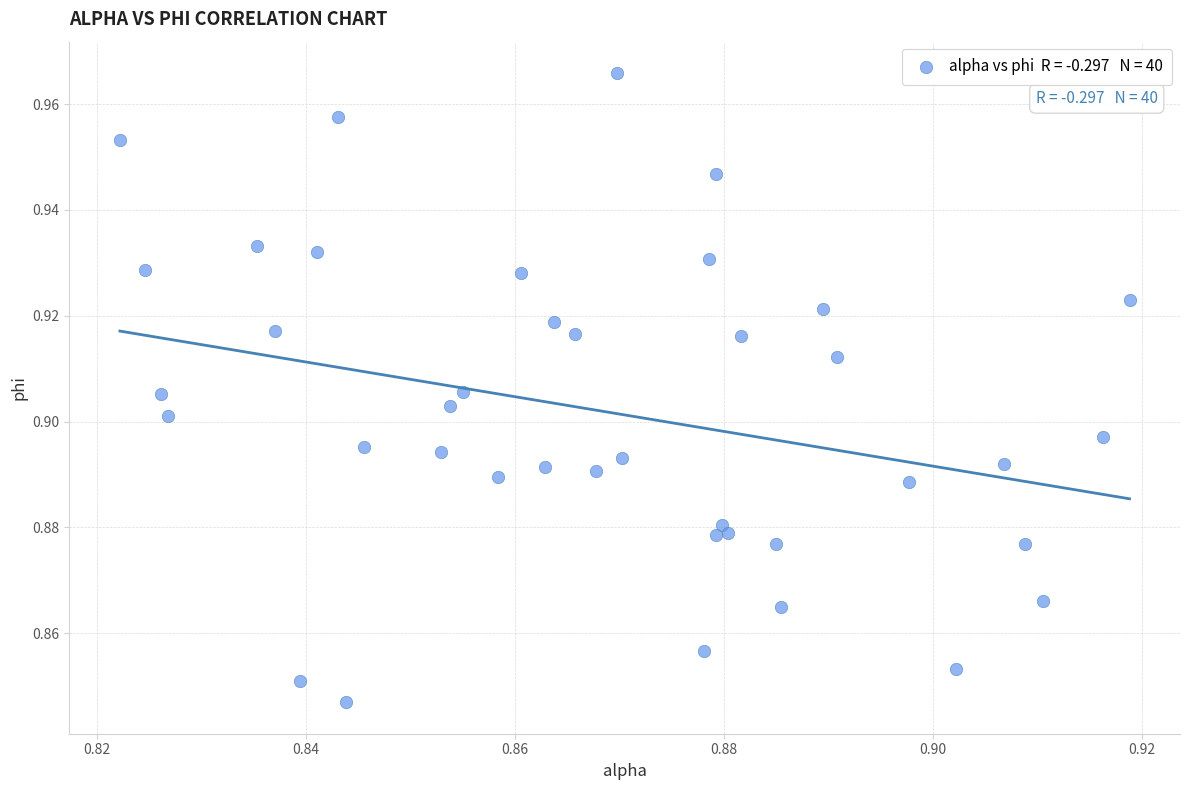

Count the number of points in this scatter plot.

40